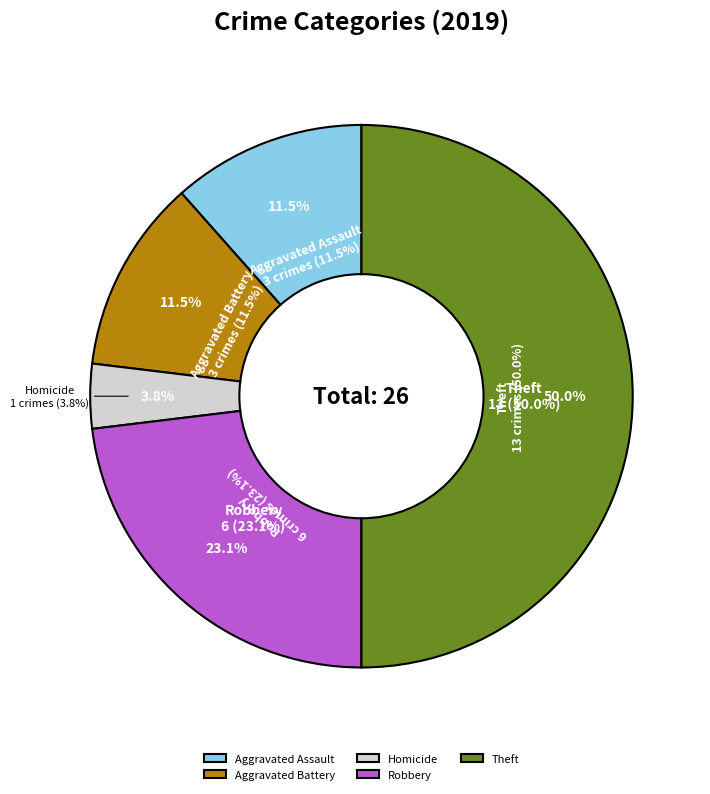

Is there a majority slice in this chart?

No